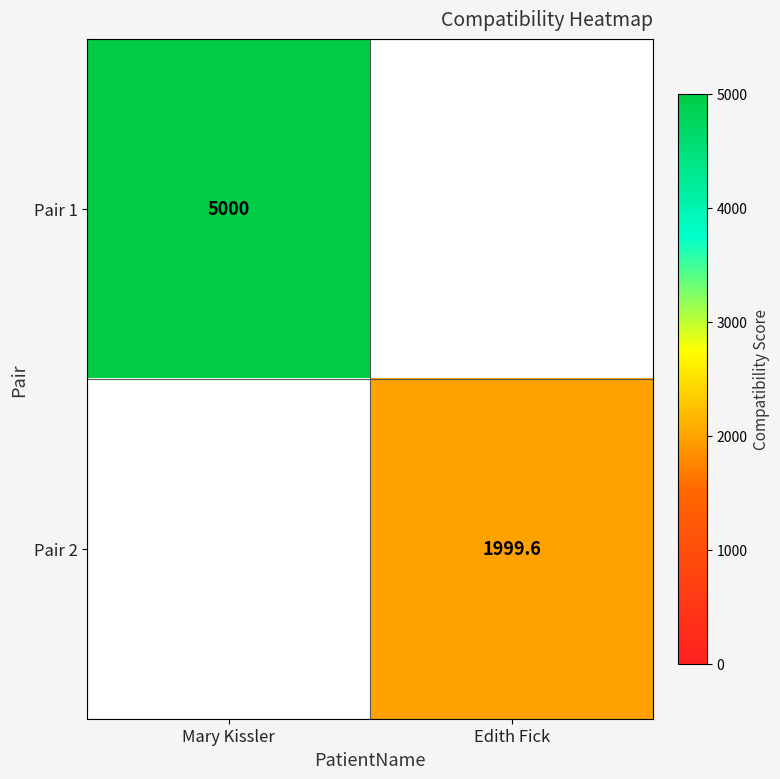

True or false: Pair 2 has a value of 1999.6 at Edith Fick.

True